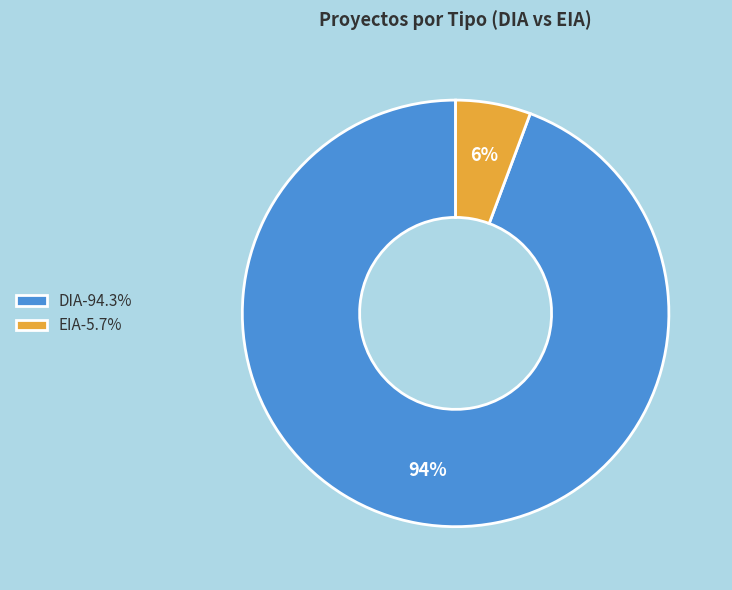

Is the sum of EIA and DIA greater than half?

Yes